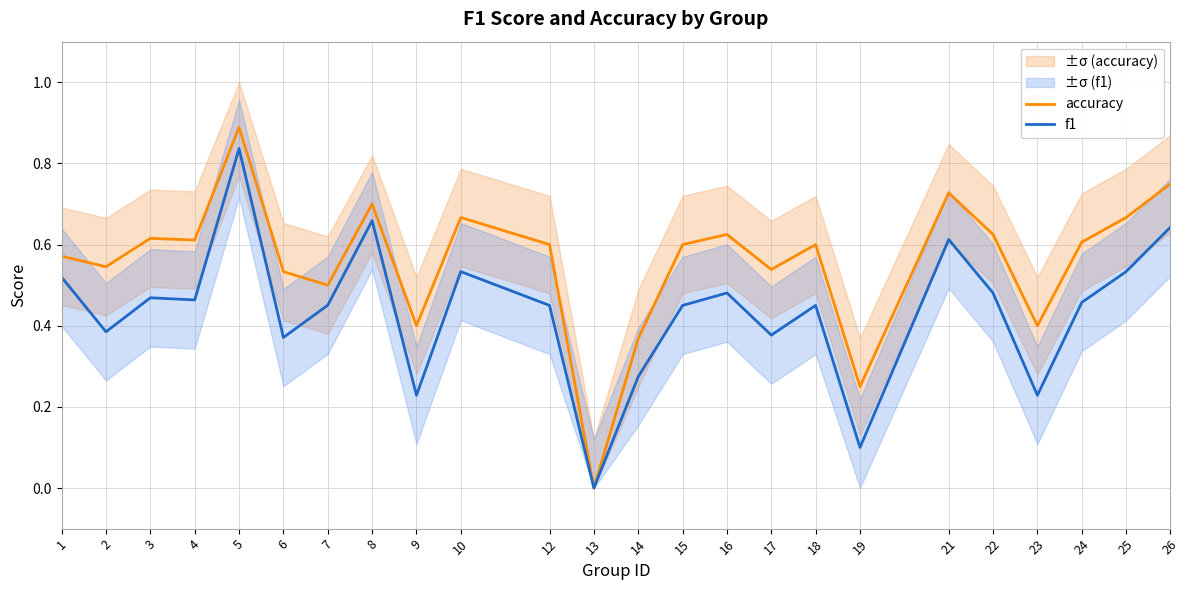

In f1, how many points are higher than both neighbors (excluding endpoints)?

7